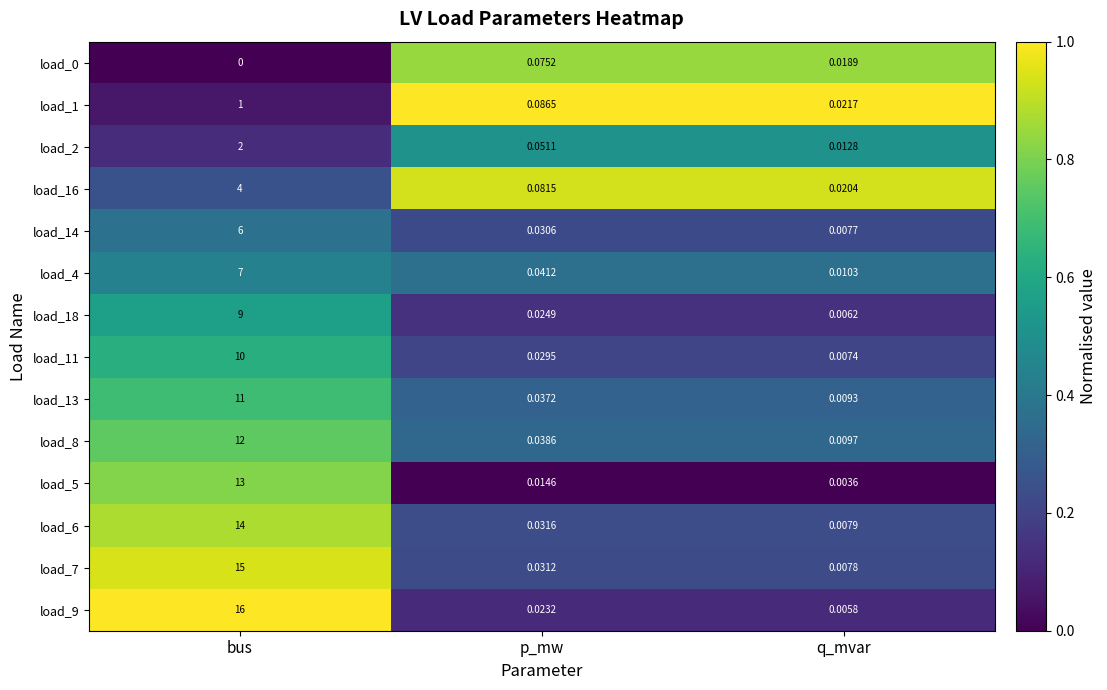

At how many categories does at least one series exceed 0?

3